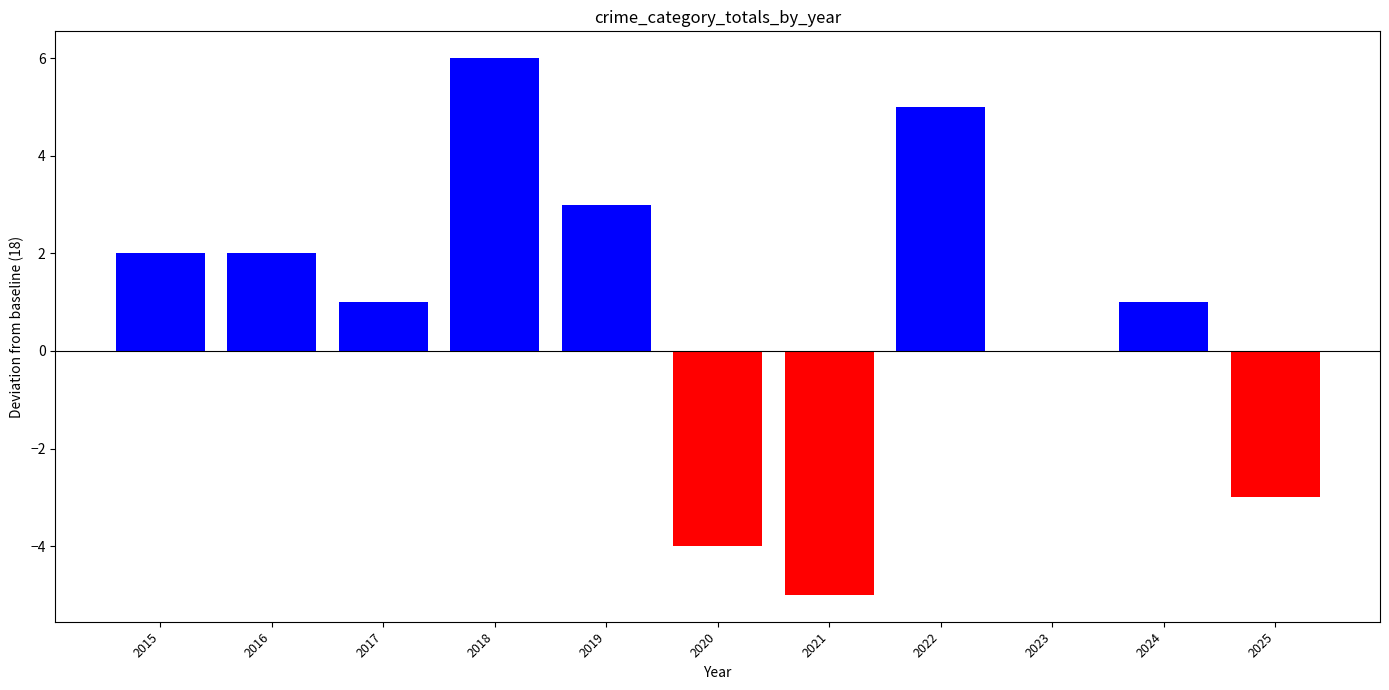

What is the maximum value shown in the chart?

6